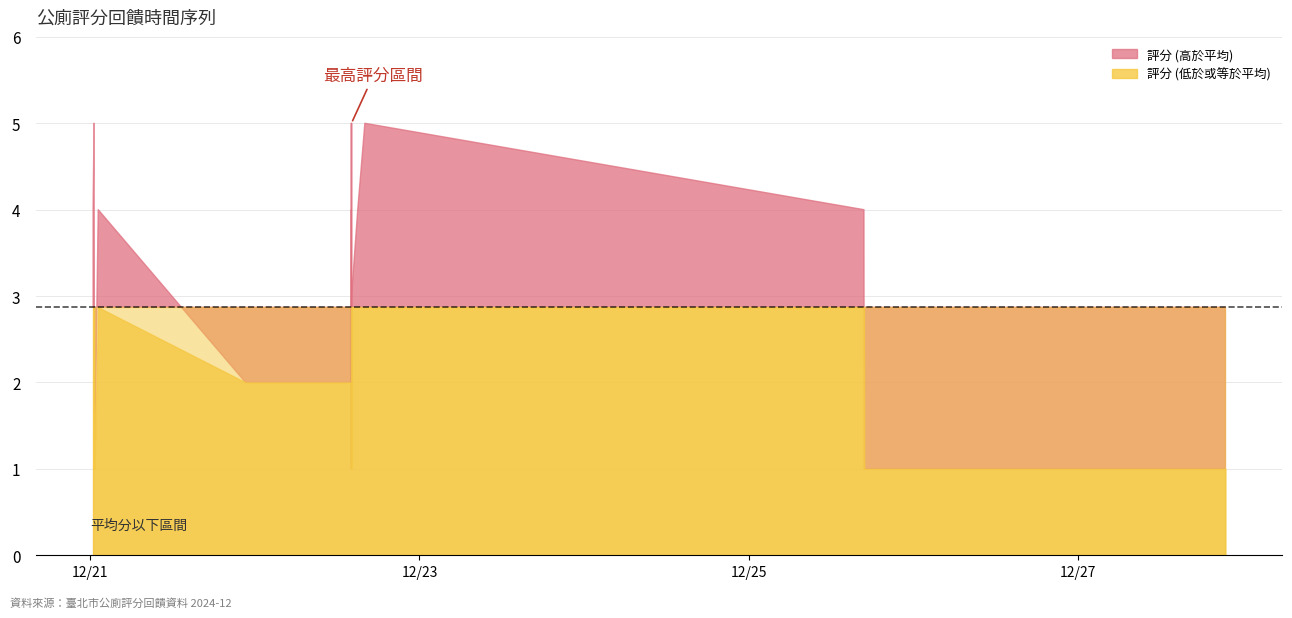

How many data points does each series have?

23